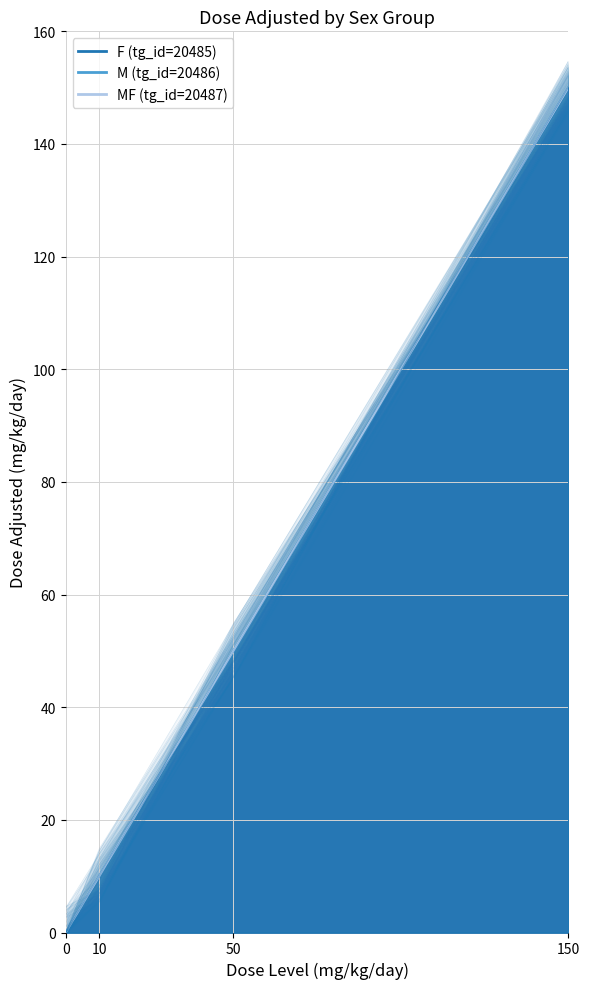

What is the value of the F (tg_id=20485) point at the 3rd from the left?

50